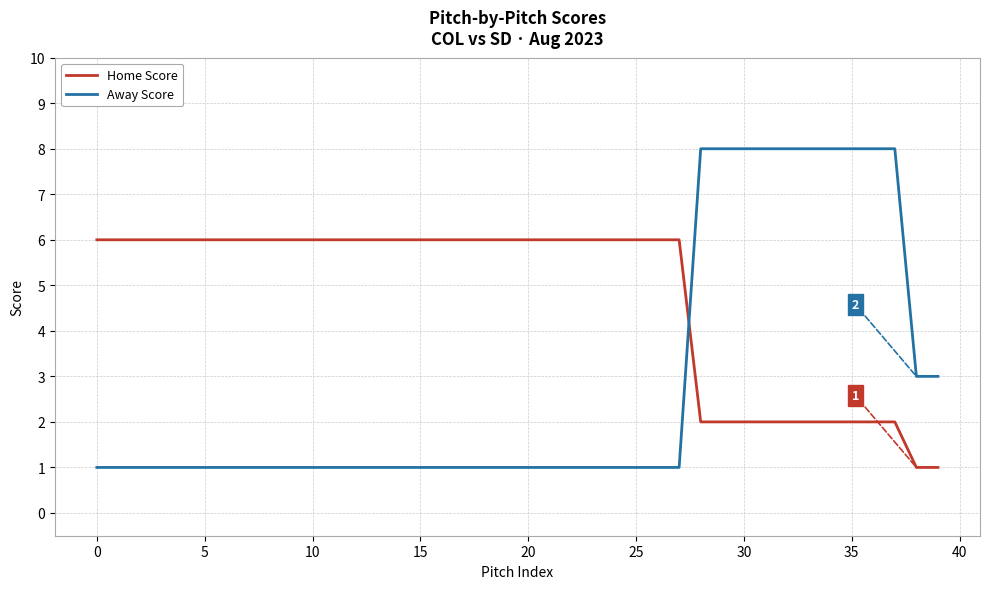

Count the number of categories in the chart.

40